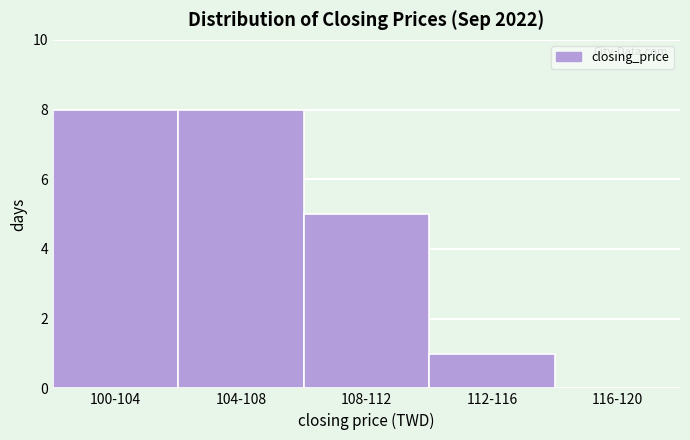

Reading left to right, list all the values displayed in this chart.

100-104=8	104-108=8	108-112=5	112-116=1	116-120=0